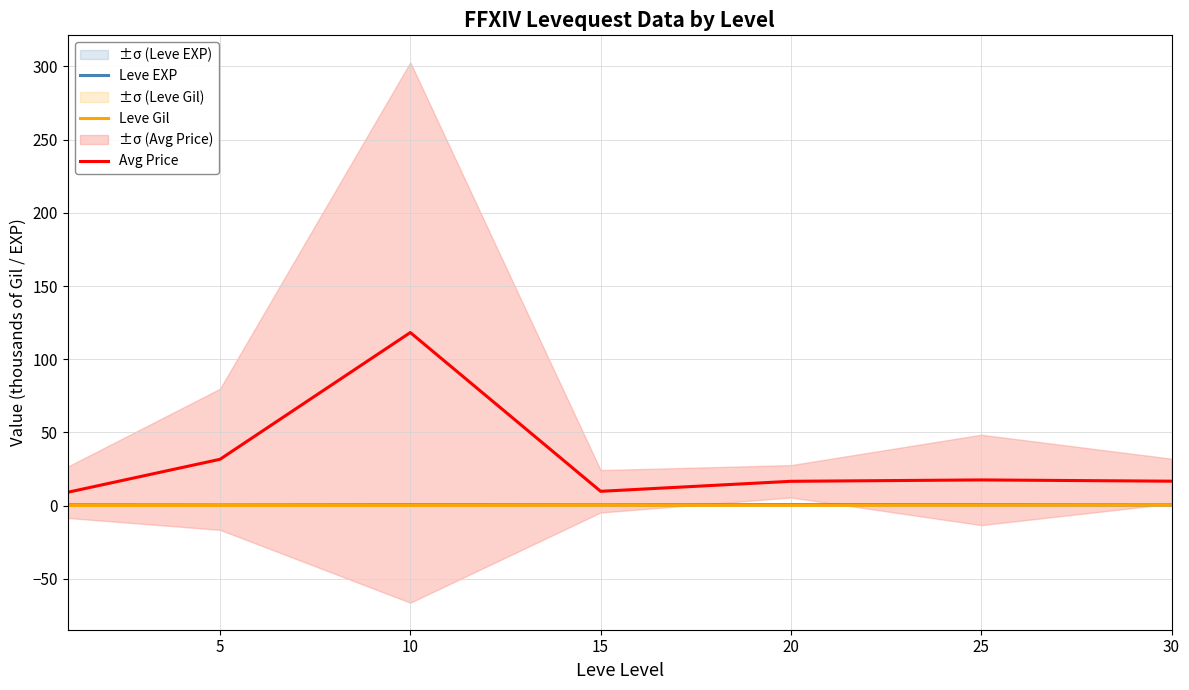

Which series has the largest total across all categories?

Avg Price